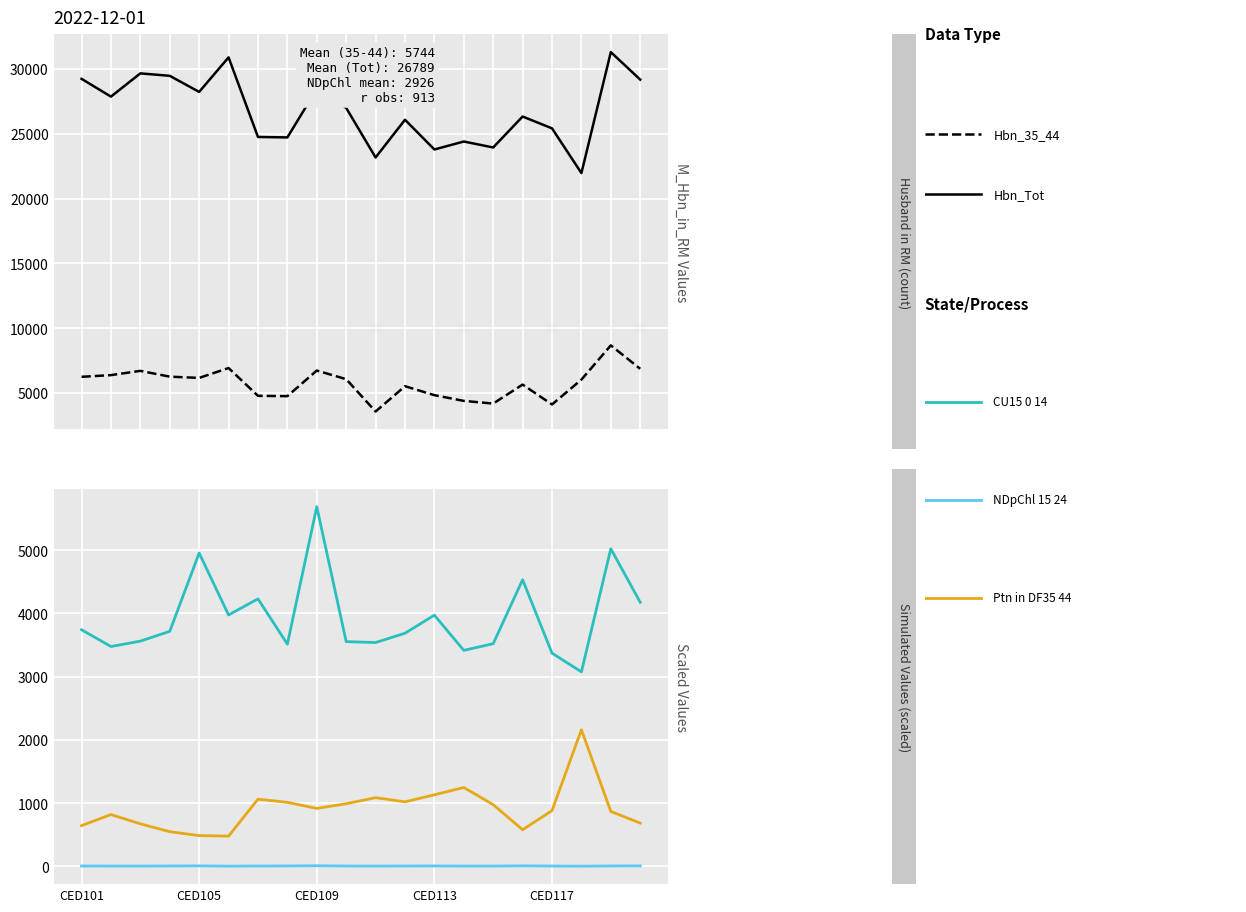

The value of M_CU15_0_14 at 6 is 1307.8. True or false?

False